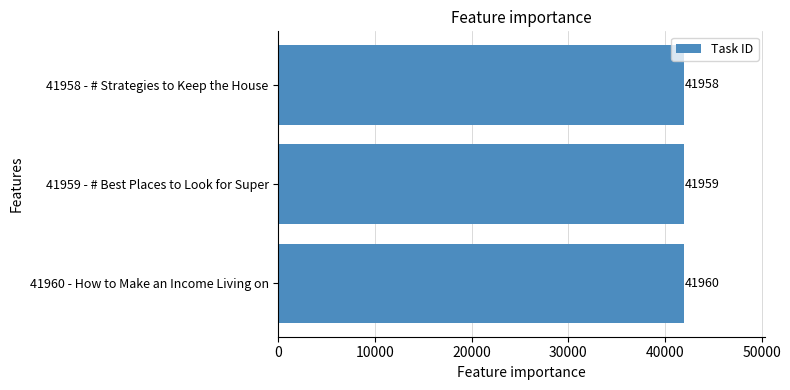

What is the average value?

41959